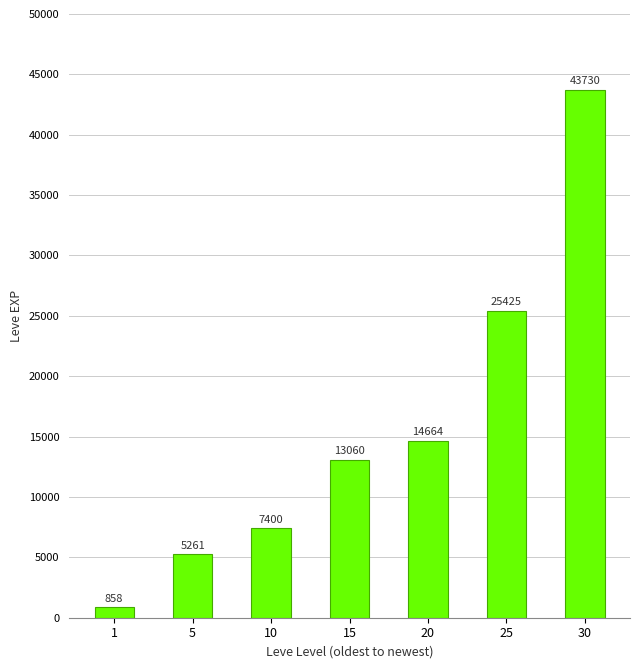

Does the chart contain stacked bars?

No